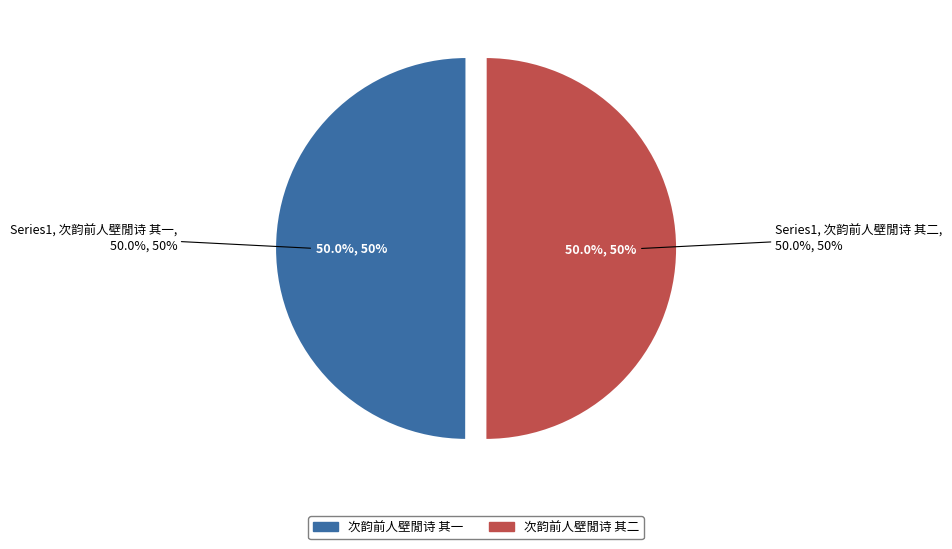

Rank the categories by value from highest to lowest.

次韵前人壁閒诗 其二, 次韵前人壁閒诗 其一